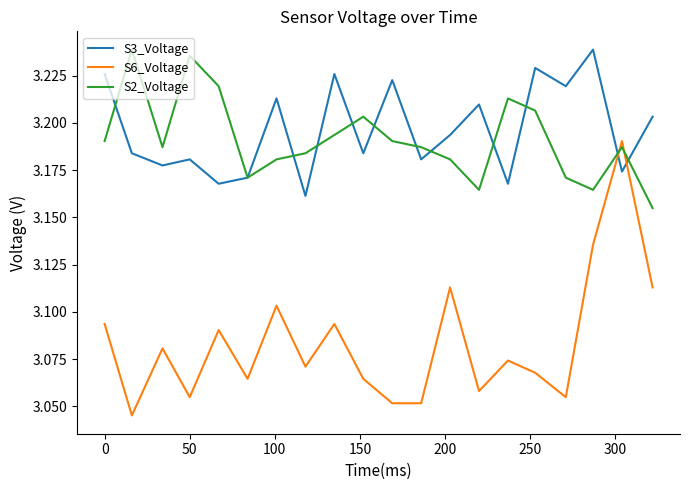

Which series ends up on top after the final intersection of S6_Voltage and S3_Voltage?

S3_Voltage